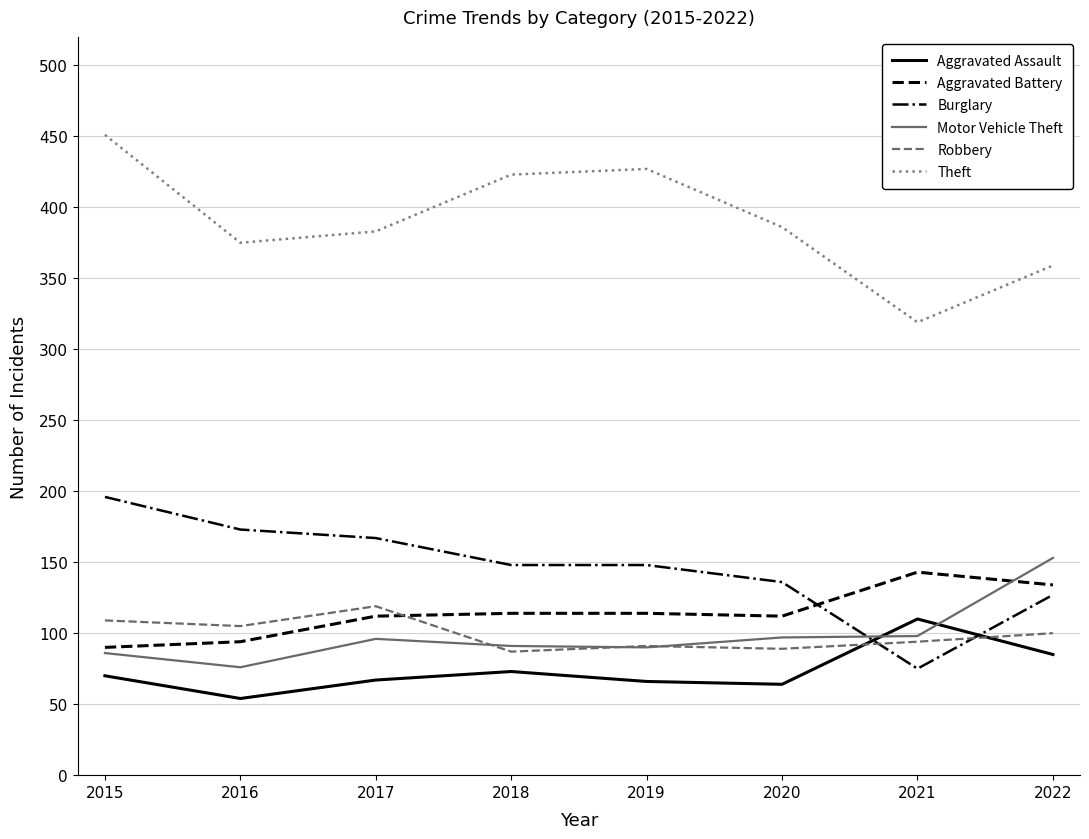

At which label does Burglary first exceed 148?

2015